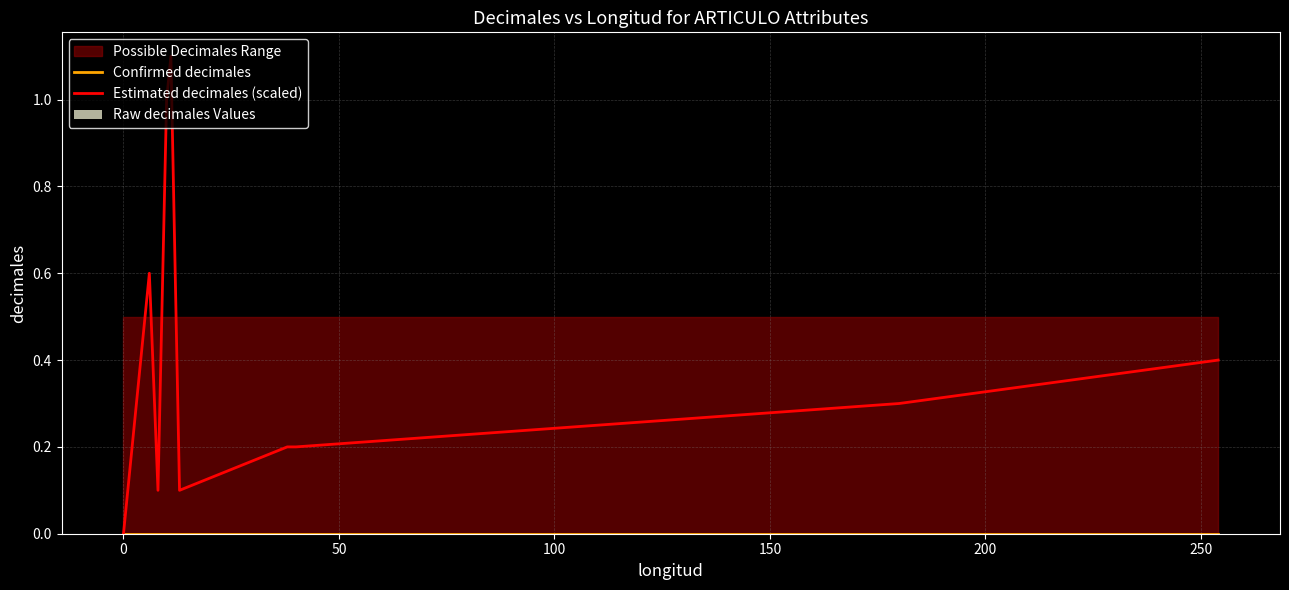

At 100, list the series in order from largest to smallest.

Estimated decimales (scaled), Confirmed decimales, Raw decimales Values